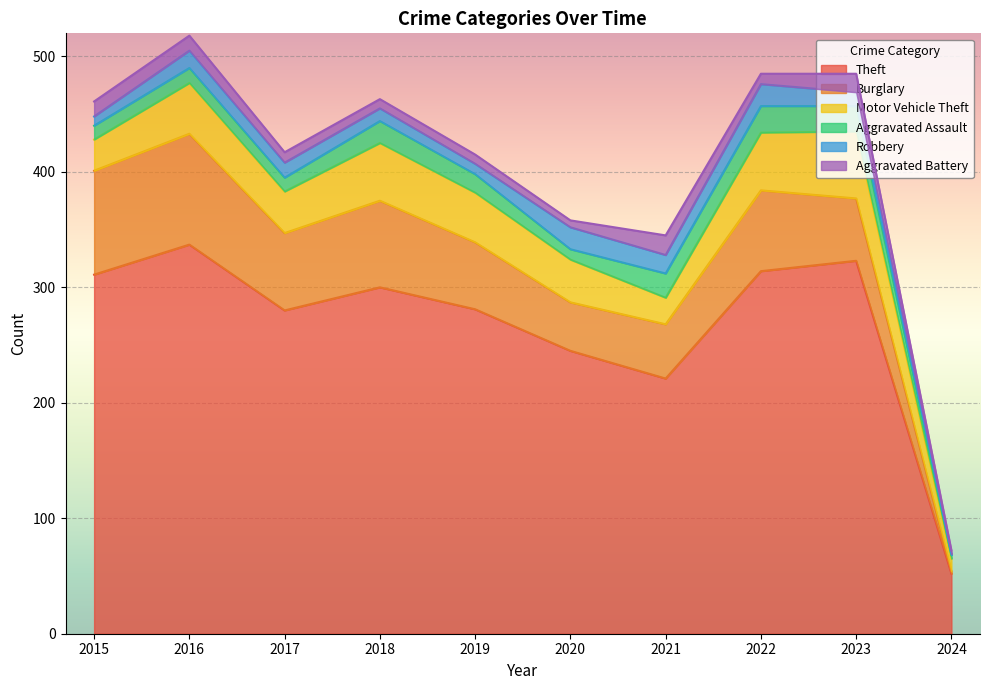

At which label is Theft closest to 194?

2021